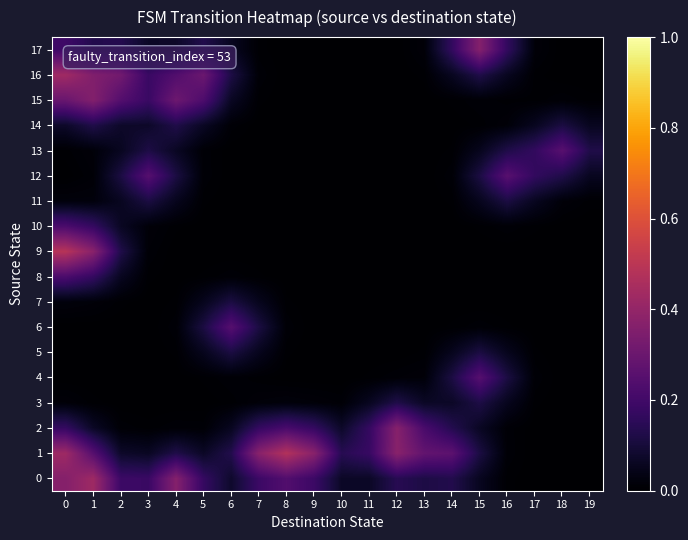

Between 3 and 13, which is larger?

3